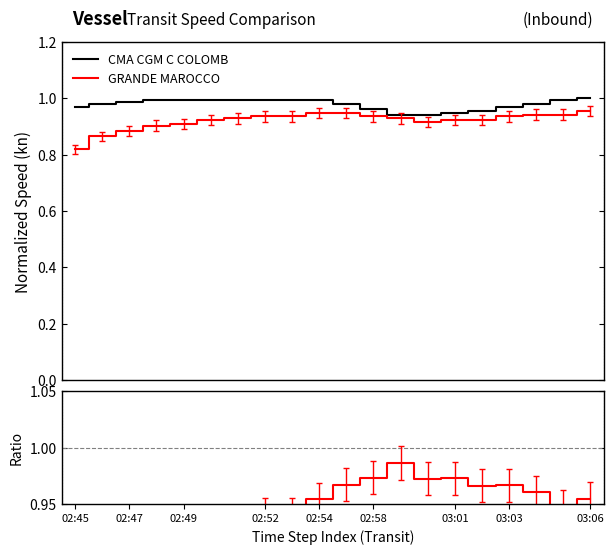

What is the difference between the highest and lowest values at 02:58?

0.1